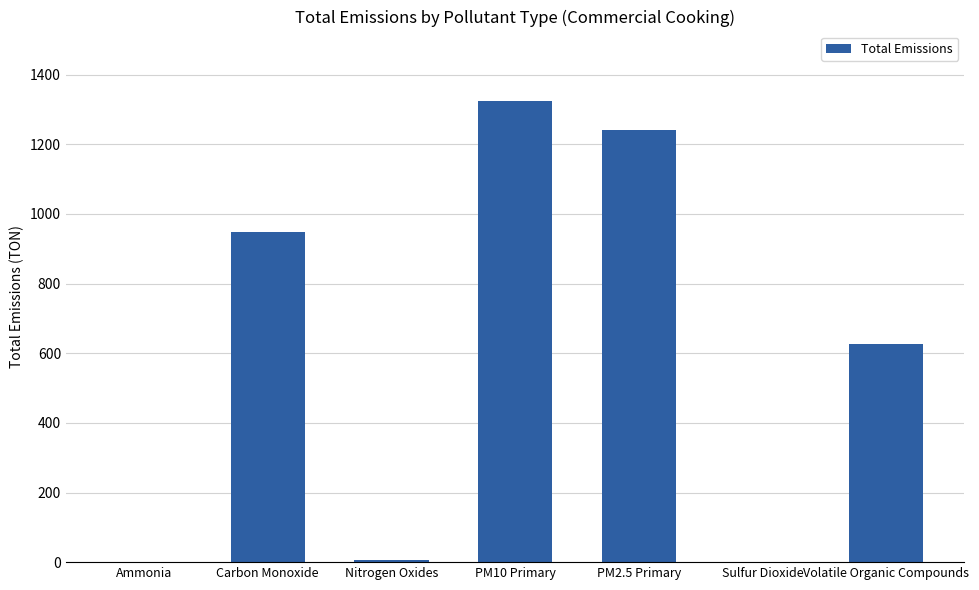

The value at Carbon Monoxide is 948.9. True or false?

True